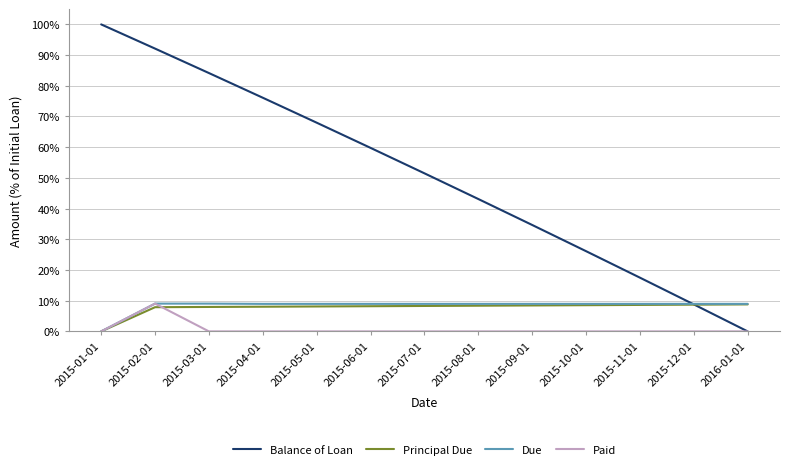

How many values in Due are above zero?

12